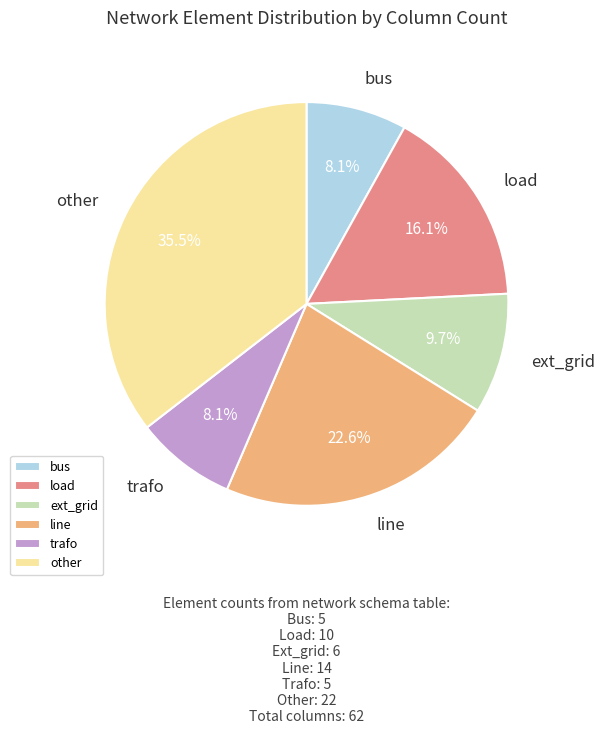

To the nearest percent, what portion does bus represent?

8%